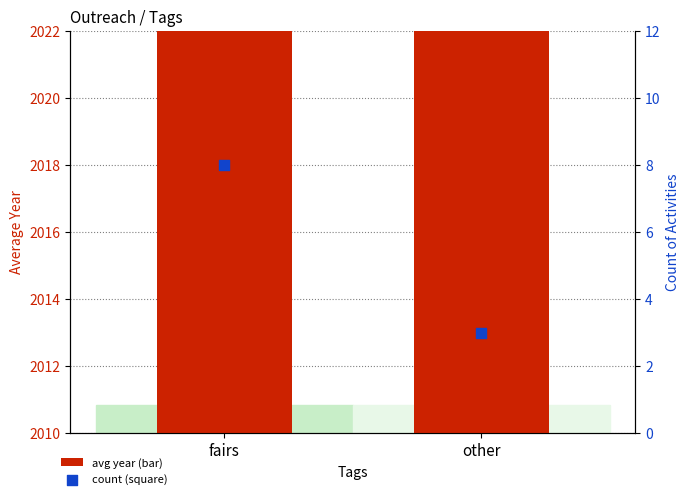

What is the total value across all series at other?

2023.7